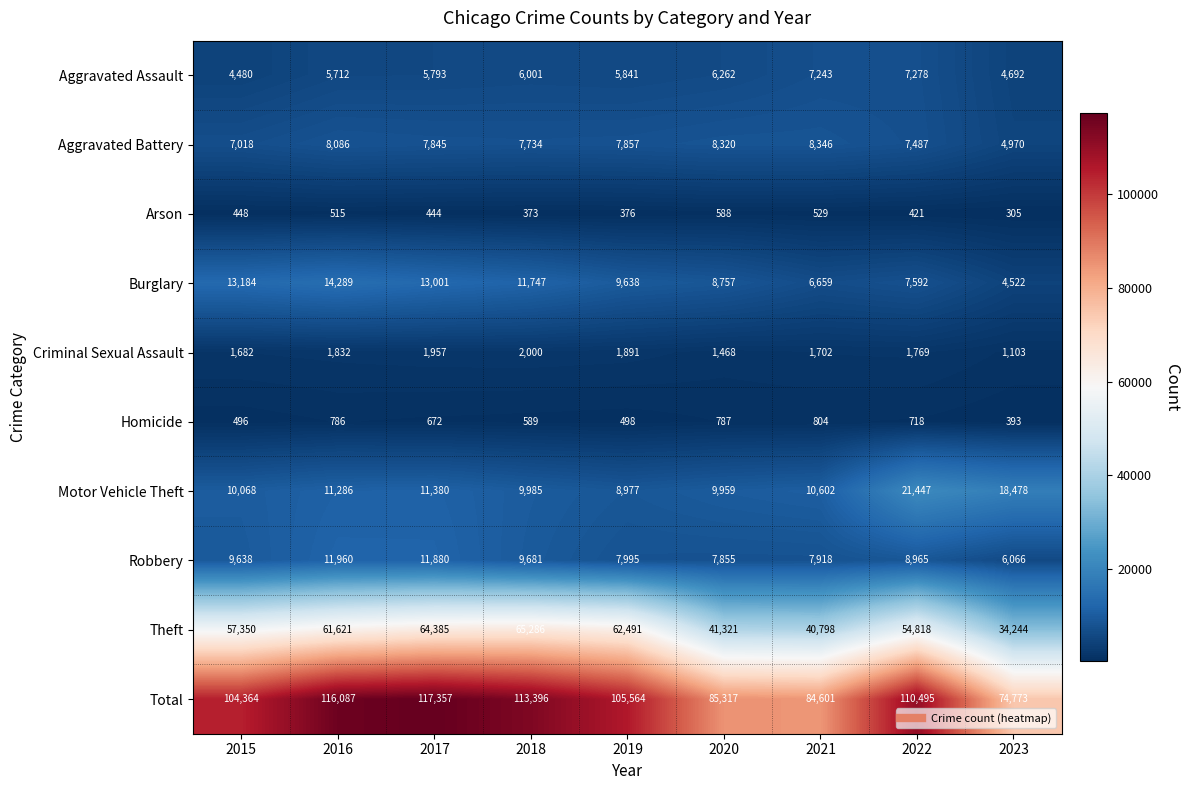

Read the Total value at 2020.

85317